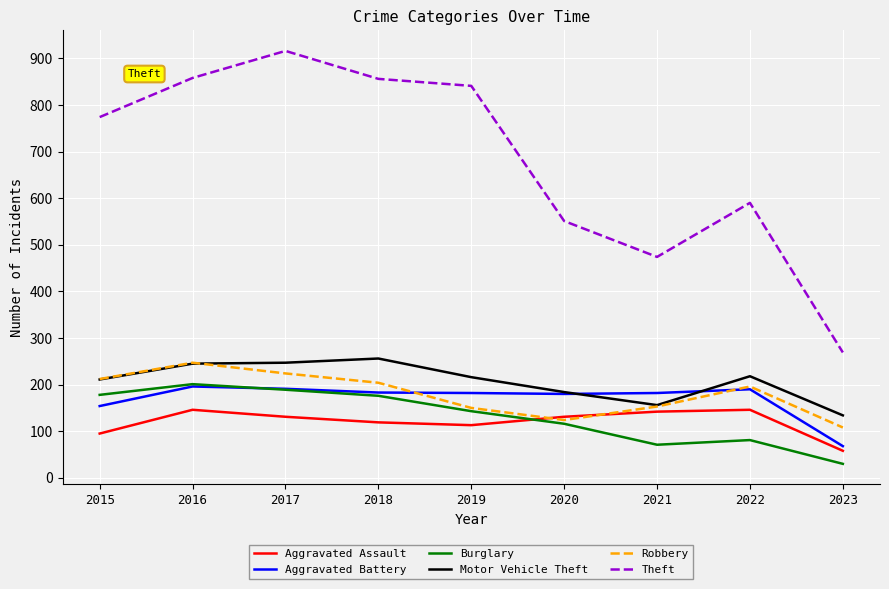

What is the maximum value for Burglary?

201